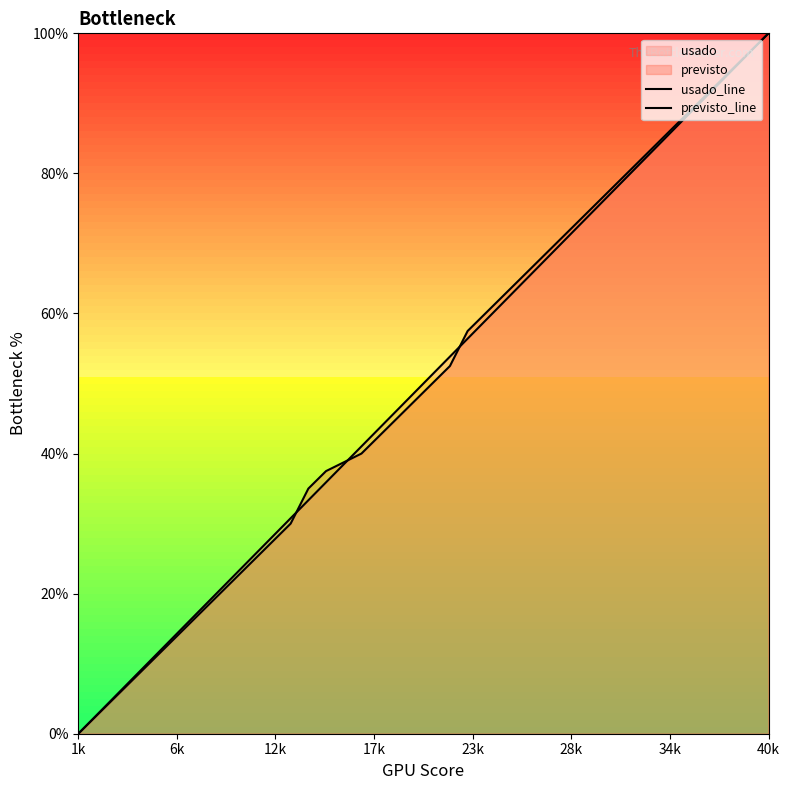

How many times do previsto_line and usado_line cross each other?

3